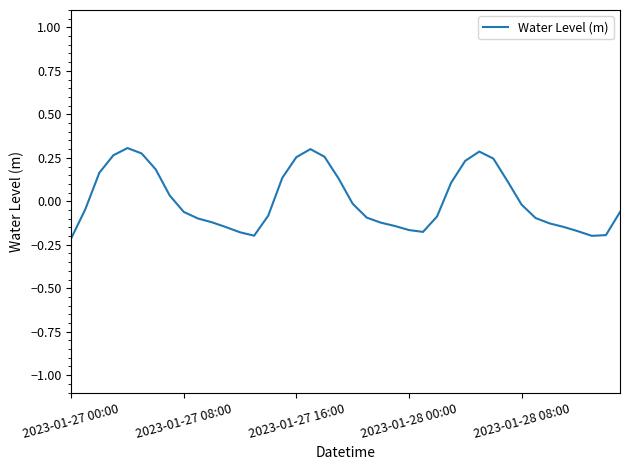

What is the difference between the maximum and minimum values?

0.5